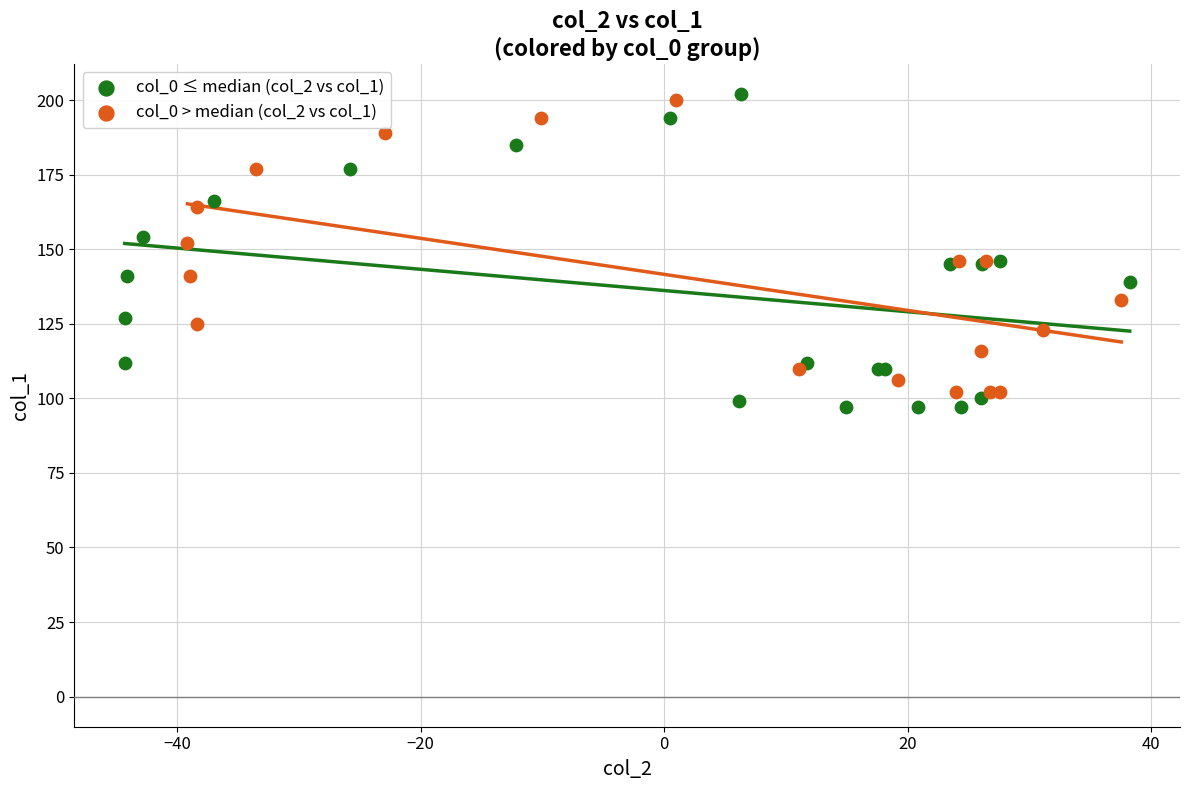

What are all the series names shown in the legend?

col_0 ≤ median (col_2 vs col_1), col_0 > median (col_2 vs col_1)